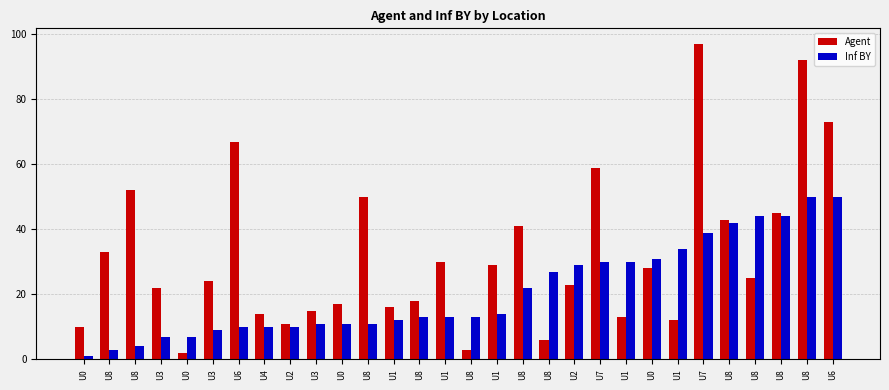

How many categories are shown in the chart?

30